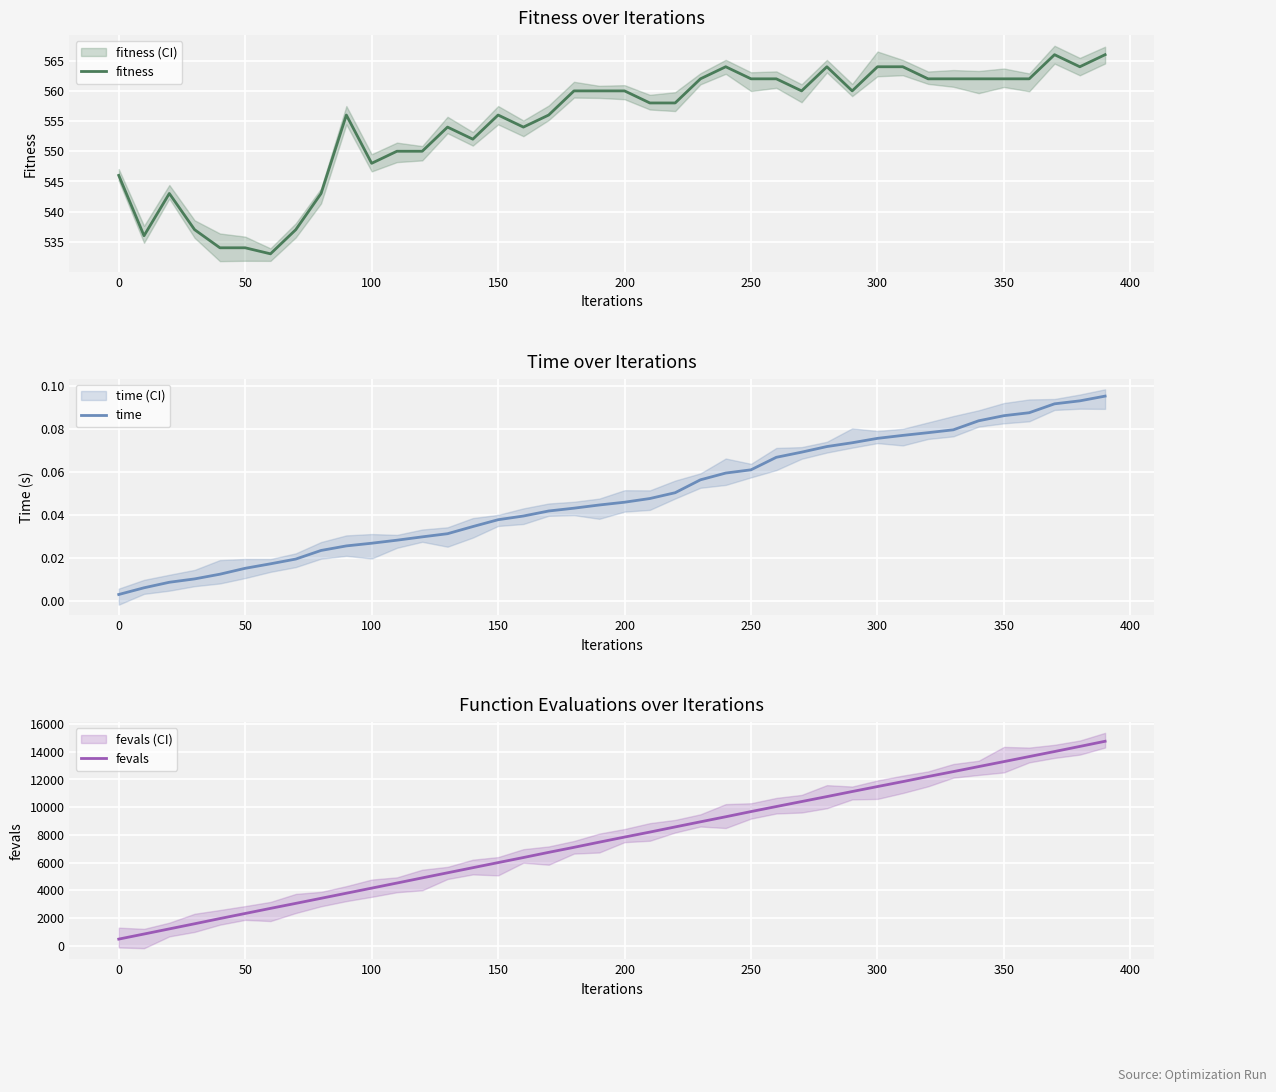

What is the maximum value shown in the chart?

14753.0